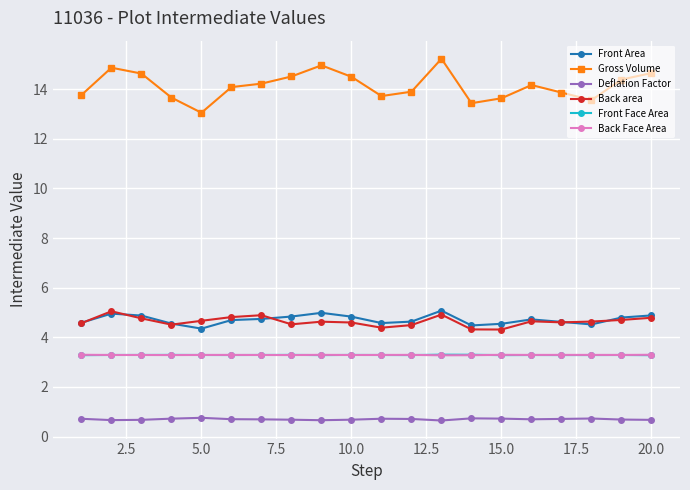

True or false: Front Area has more than 1 points higher than both neighbors.

True